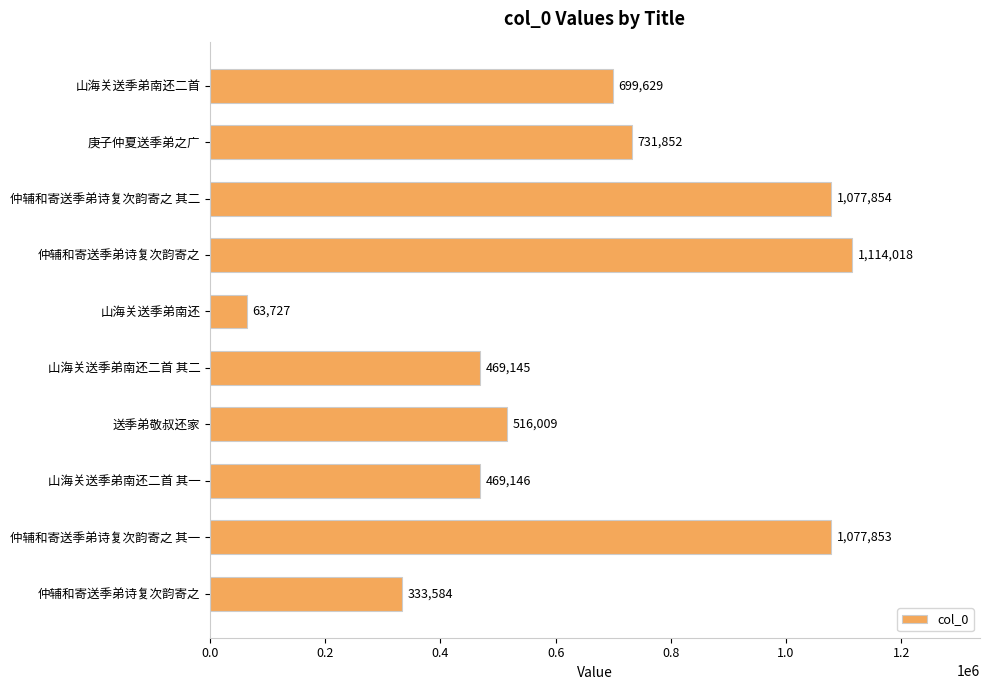

Count the number of categories in the chart.

10